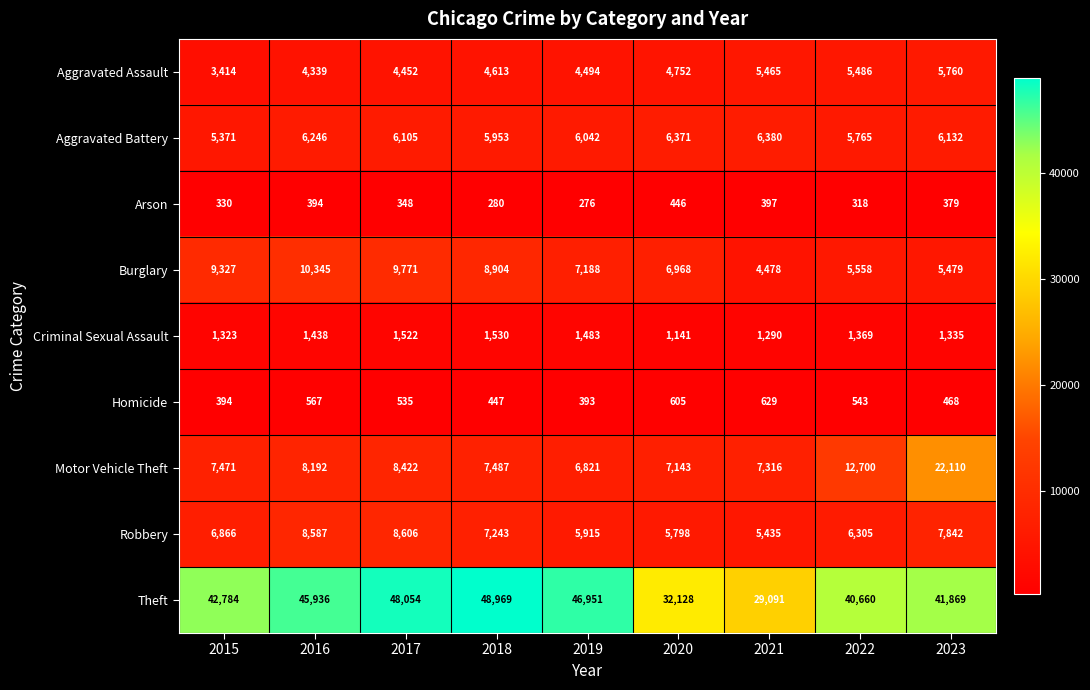

True or false: Homicide has a value of 543 at 2022.

True